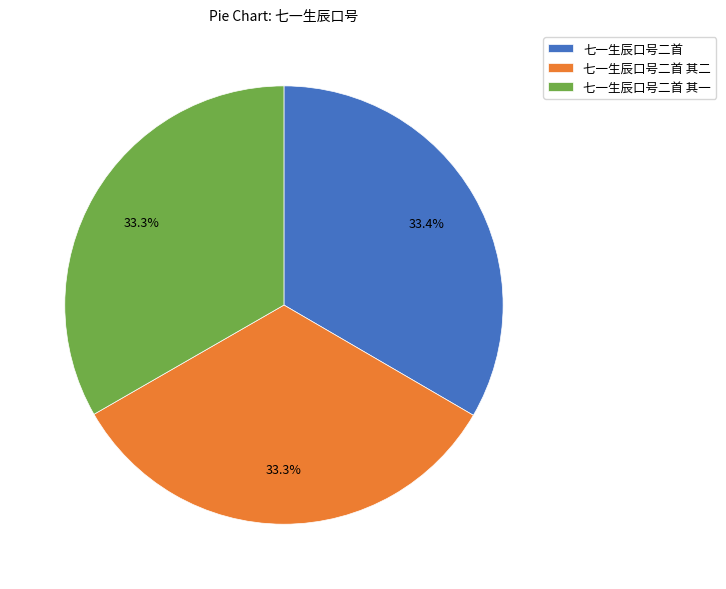

What percentage is NOT represented by 七一生辰口号二首 其一?

66.7%